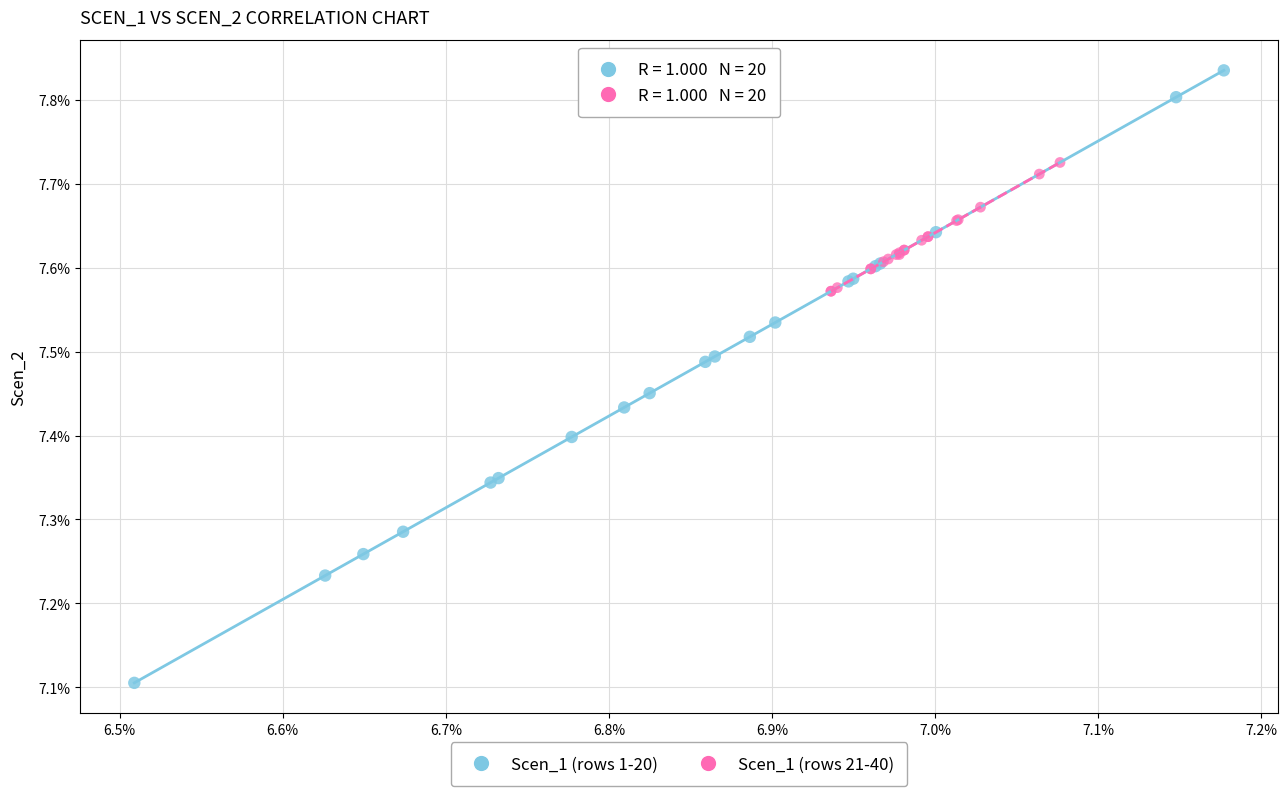

Which series contains the lowest Y value?

Scen_1 (rows 1-20)